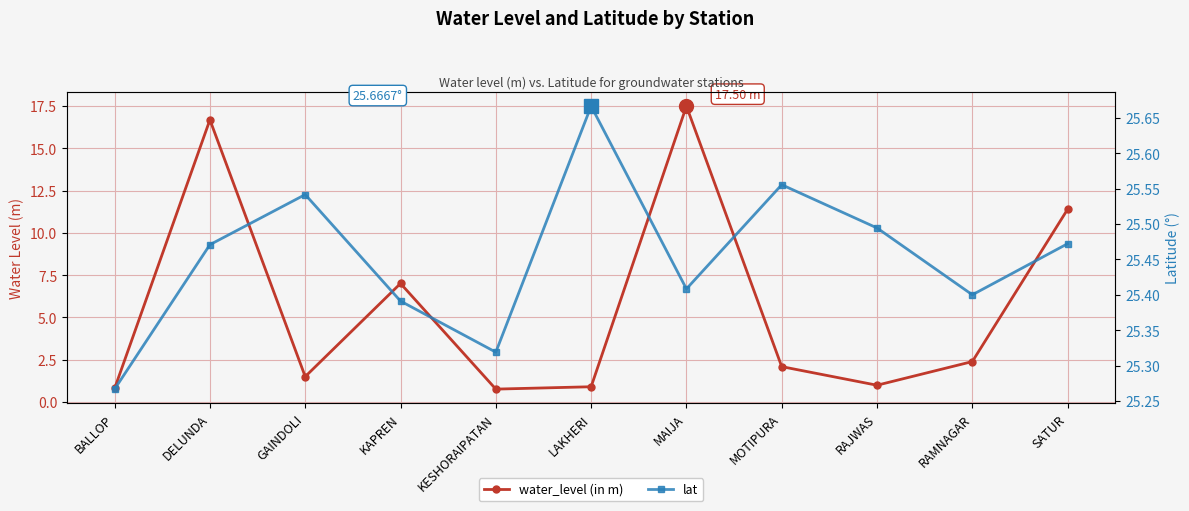

Which category has the lowest value in the water_level (in m) series?

KESHORAIPATAN